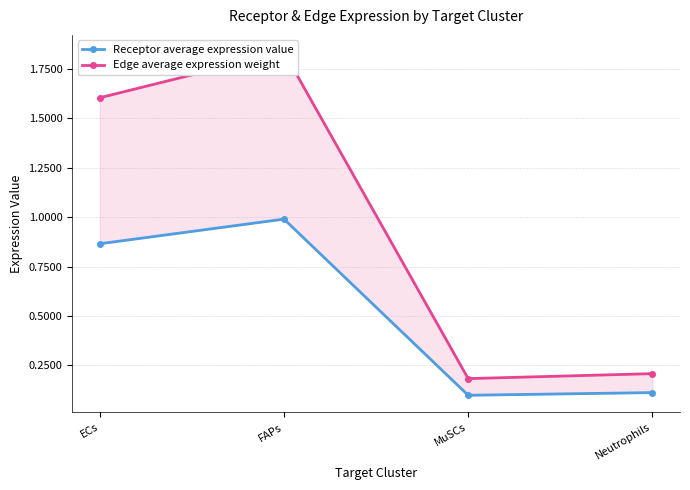

At which label does Receptor average expression value reach its peak?

FAPs